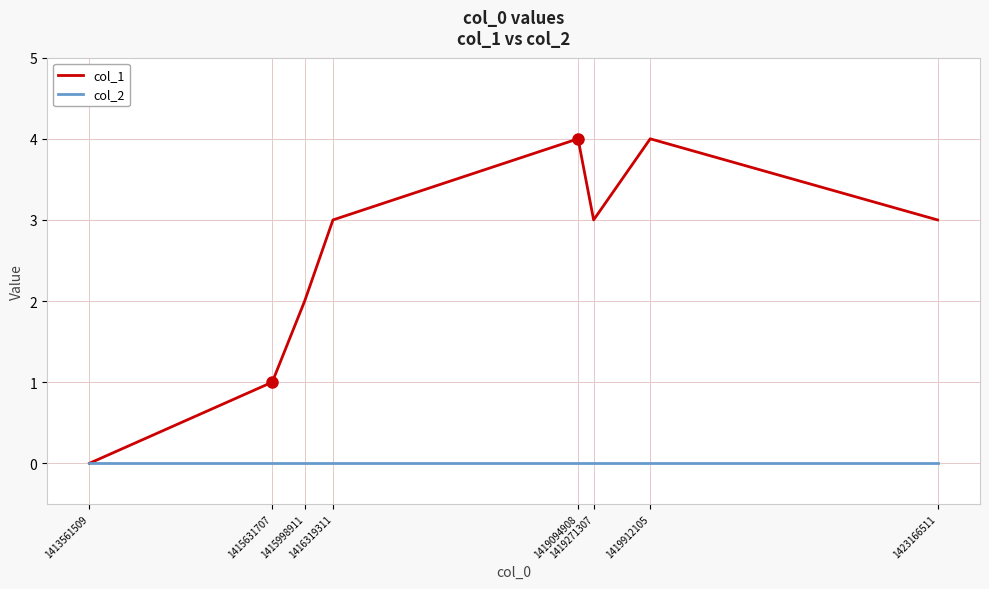

What is the total value across all series at 1419912105?

4